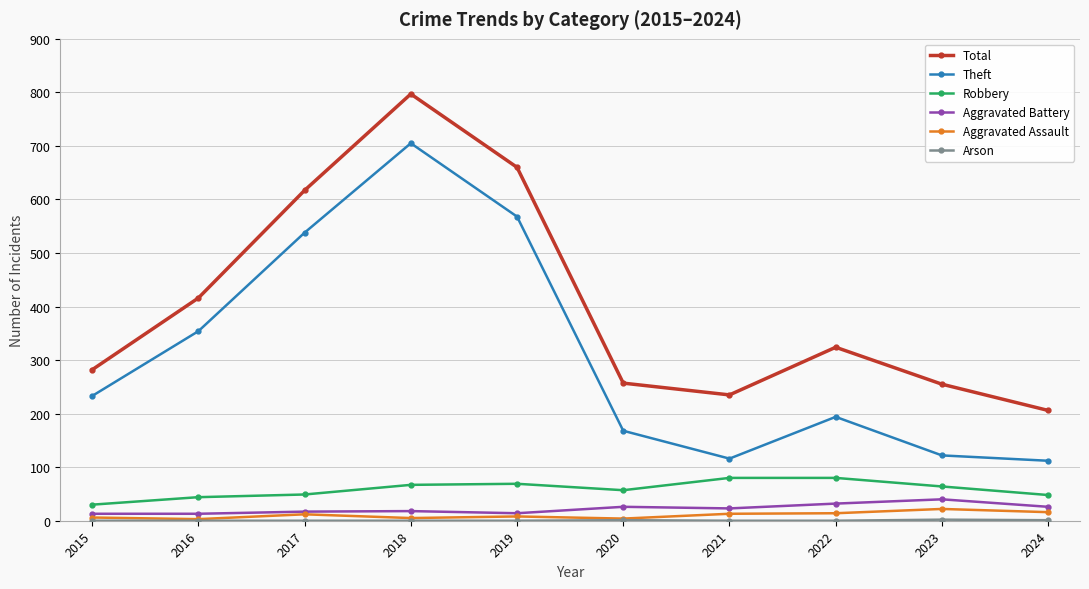

At which category is the sum across all series the highest?

2018